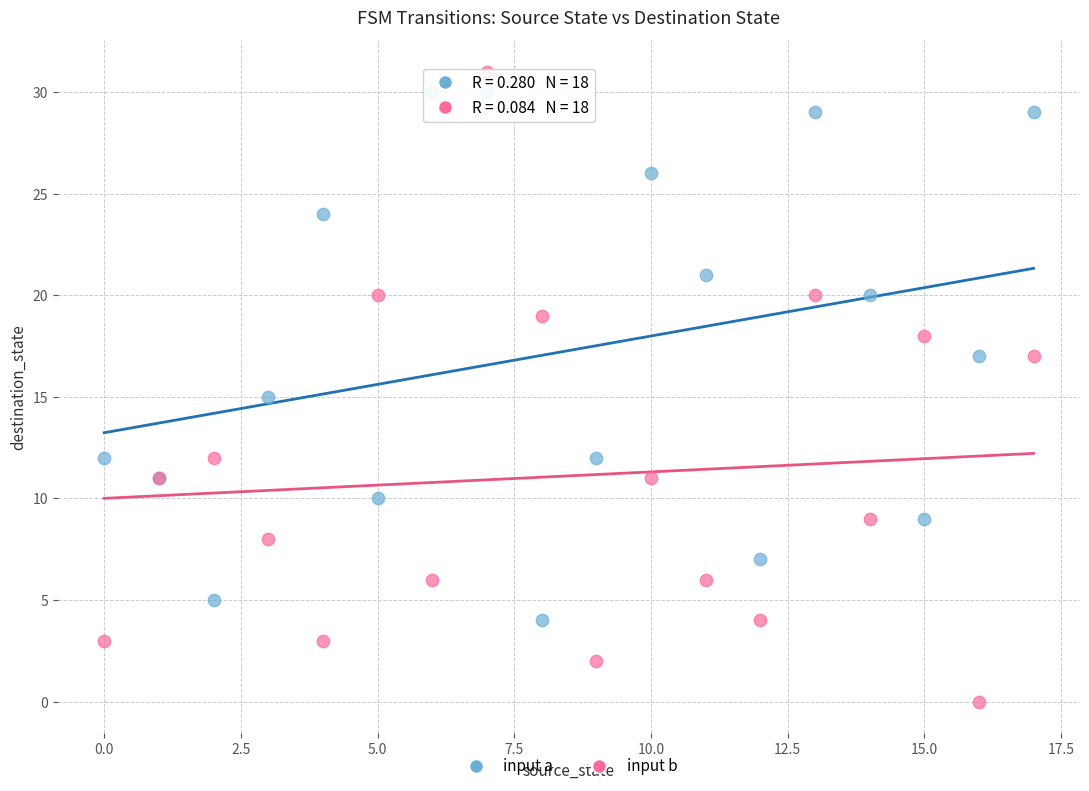

Which series has the widest spread of Y values?

input b